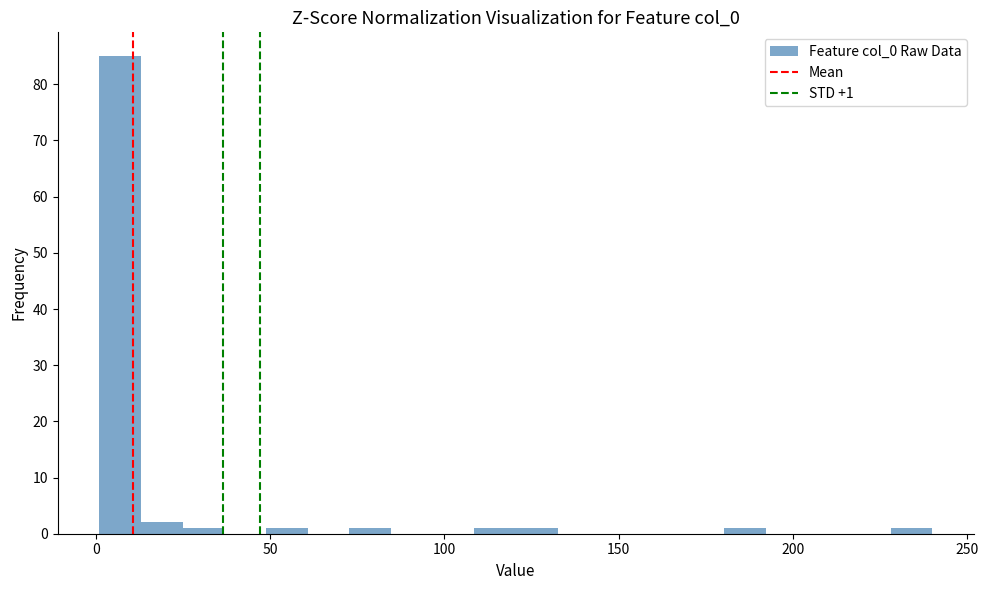

Read against the x-axis, roughly where is the centre of the tallest bar?

5